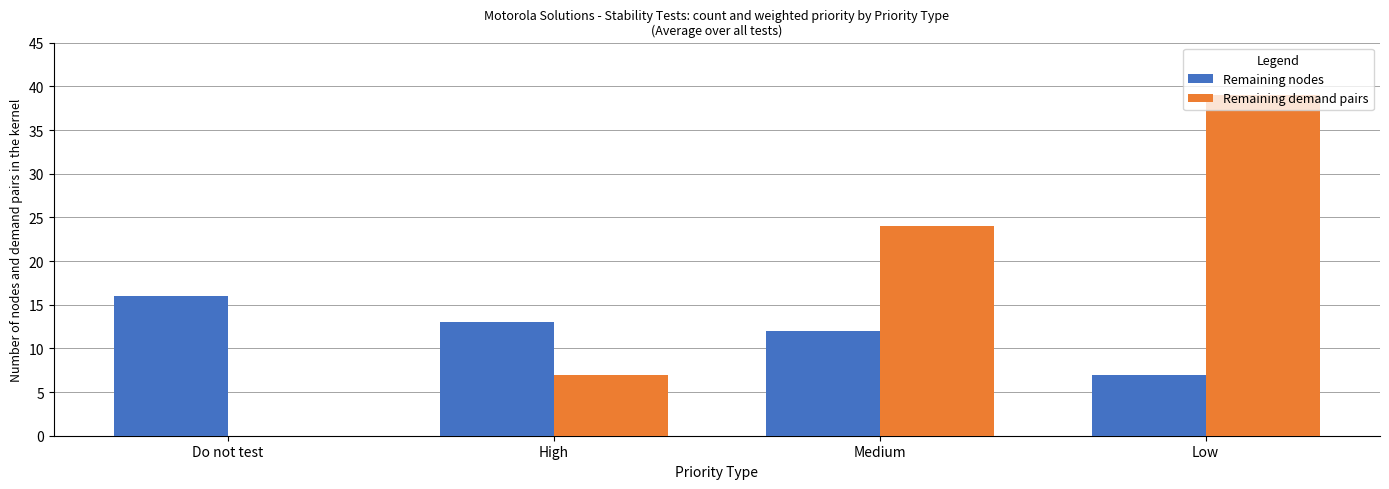

What is the difference between the Remaining demand pairs values at Low and Do not test?

39